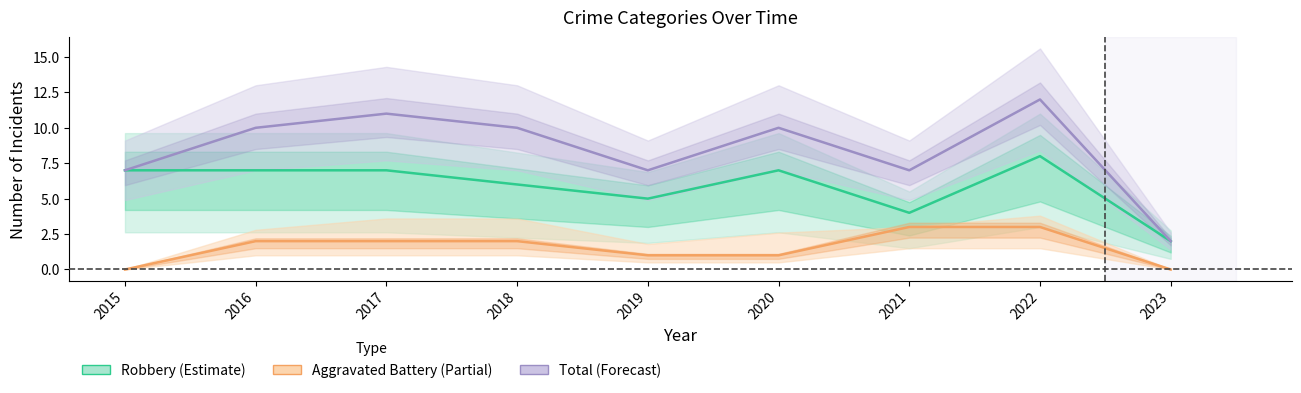

Reading right to left, what are all the values shown in this chart?

Aggravated Battery: 0	3	3	1	1	2	2	2	0
Robbery: 2	8	4	7	5	6	7	7	7
Total: 2	12	7	10	7	10	11	10	7